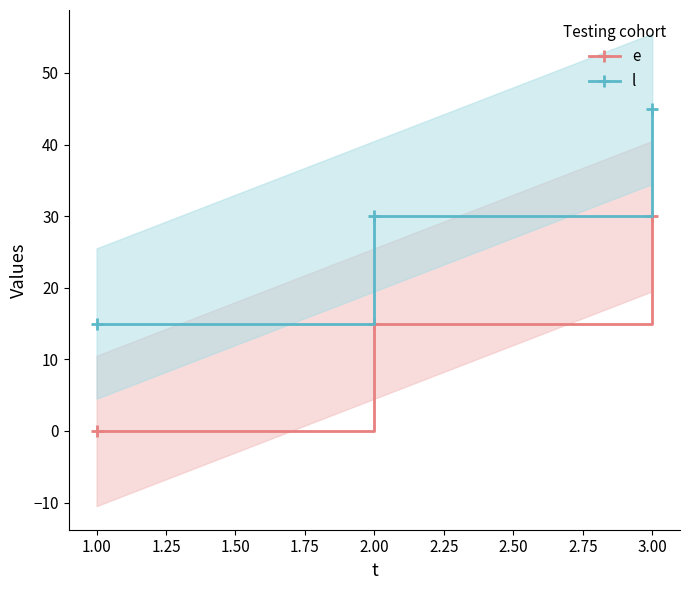

What is the sum of all e values?

45